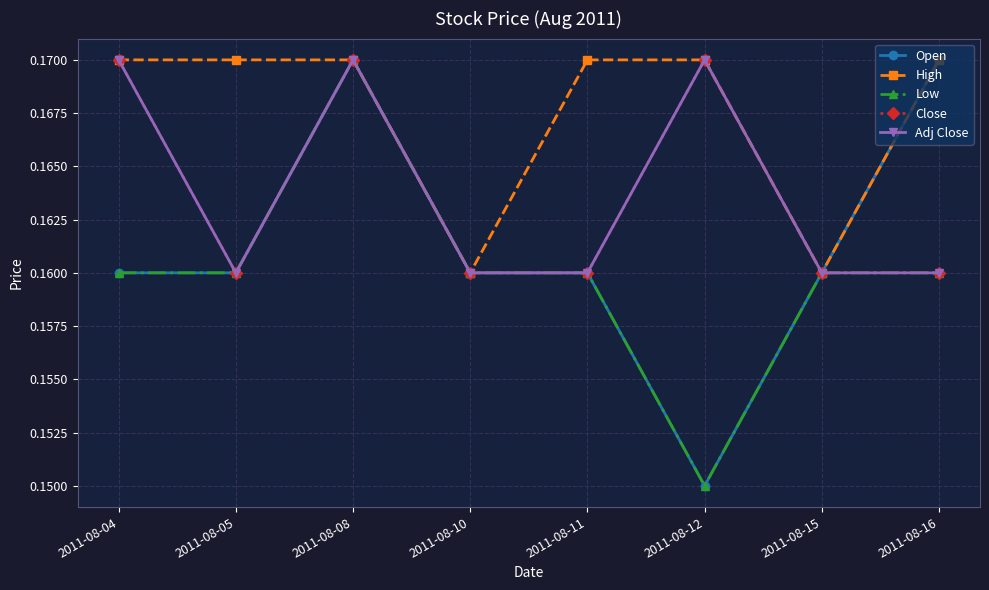

Is this an area chart (filled region under the line)?

No